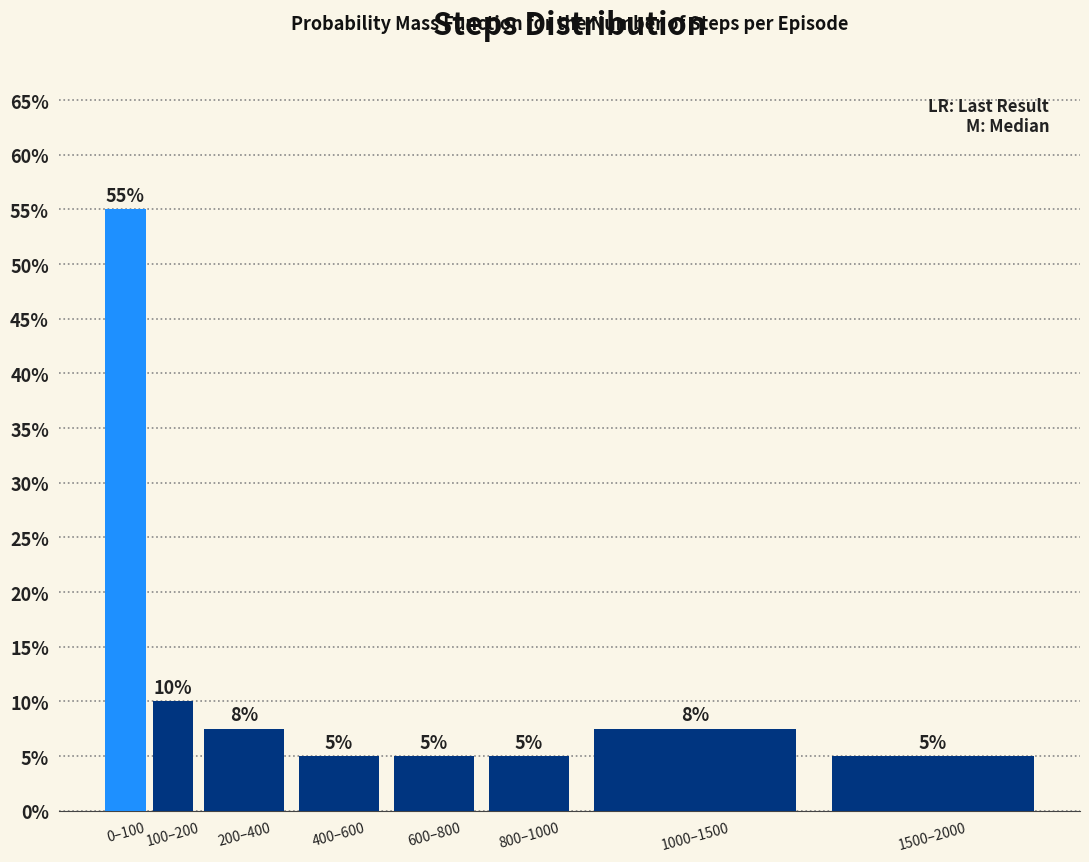

What is the change in value from 0–100 to 1500–2000?

-50.0